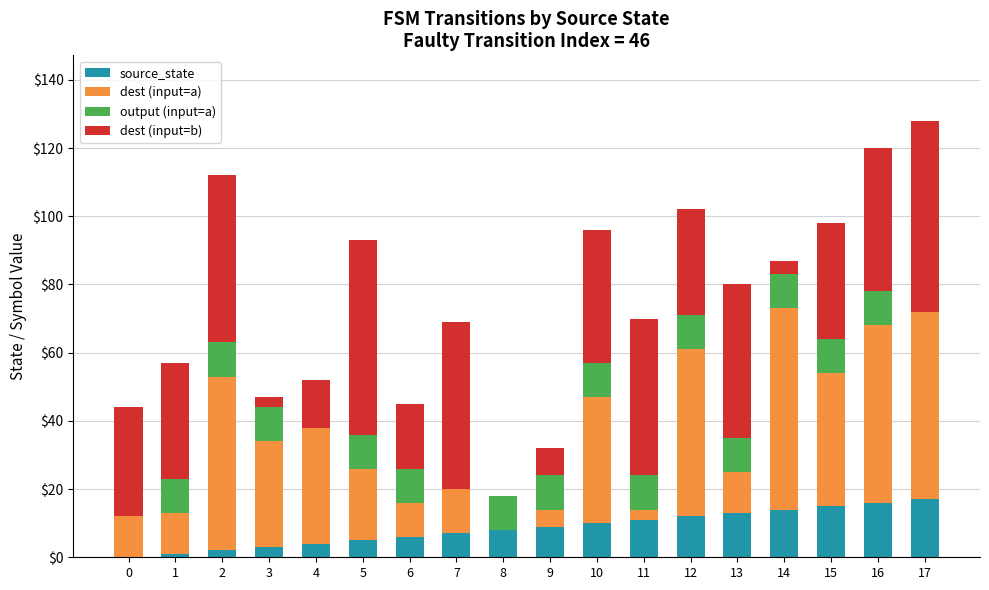

Is it true that source_state equals 7 at 7?

True